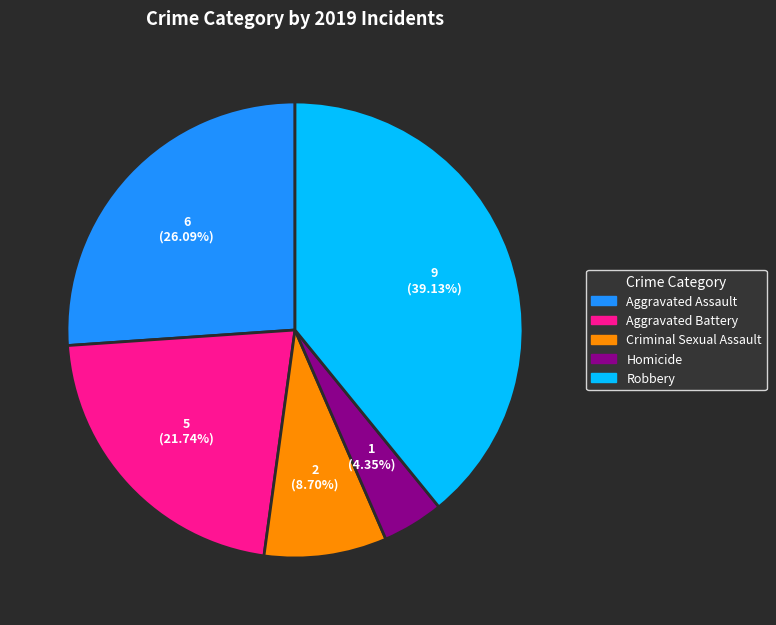

Does Homicide account for over 50% of the chart?

No